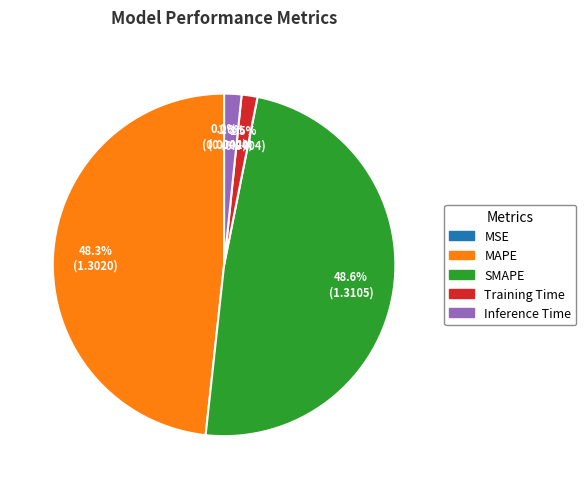

Do Training Time and Inference Time together represent more than half of the pie?

No